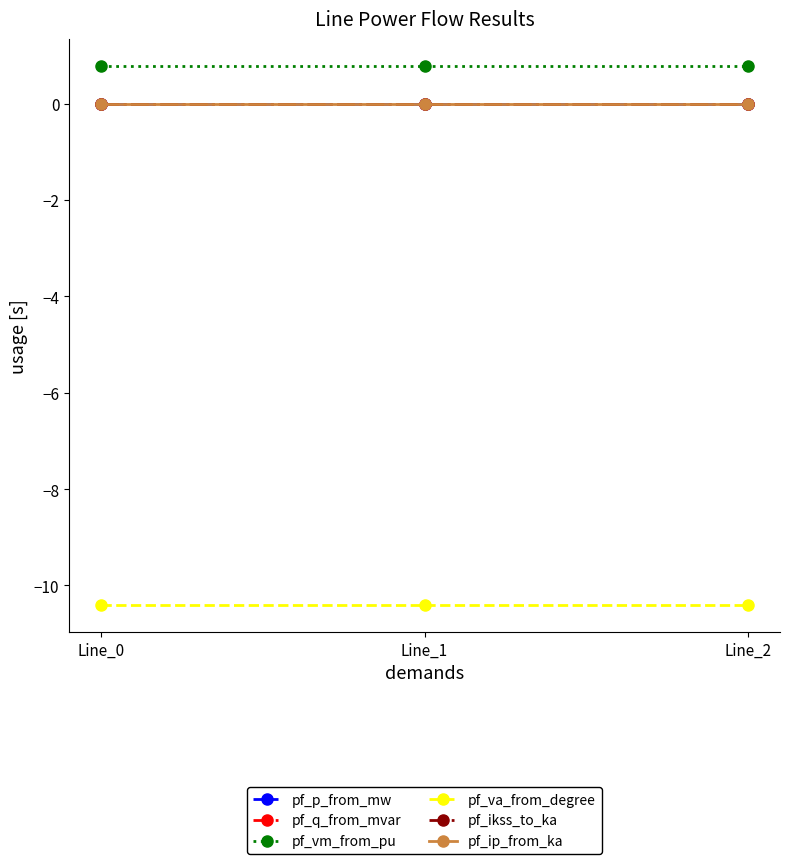

Is this an area chart (filled region under the line)?

No